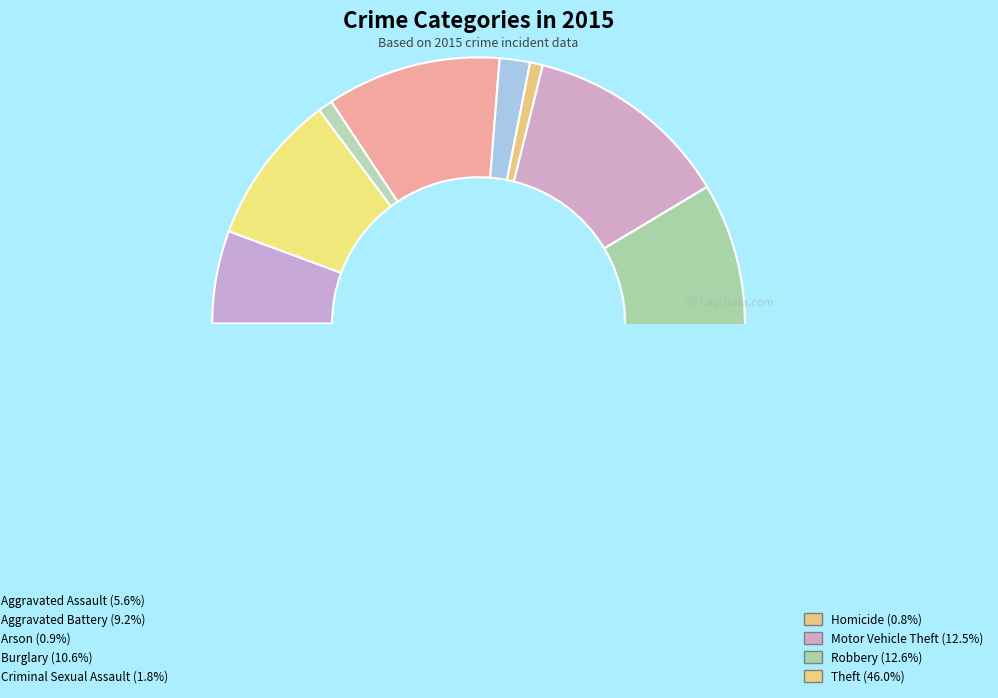

The Criminal Sexual Assault slice represents 1% of the pie. True or false?

False